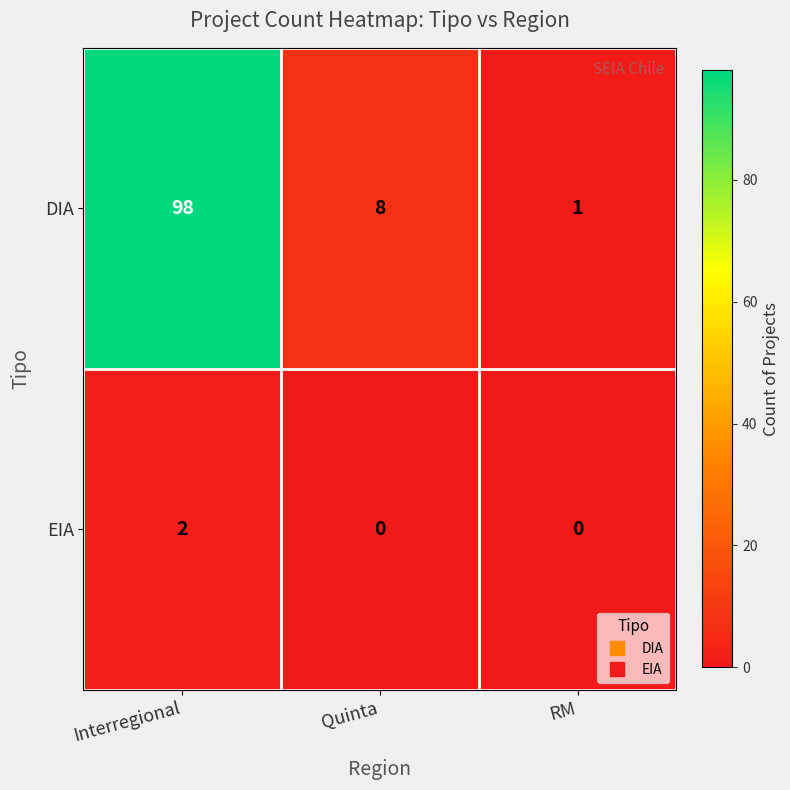

True or false: DIA has a value of 98 at Interregional.

True